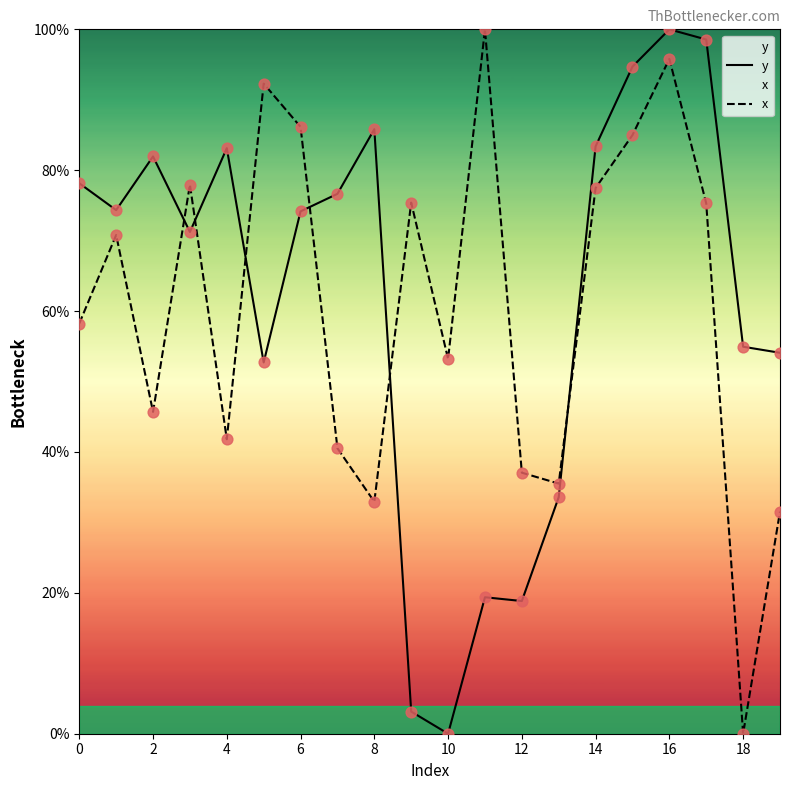

Which series has the largest Y range (max minus min)?

y